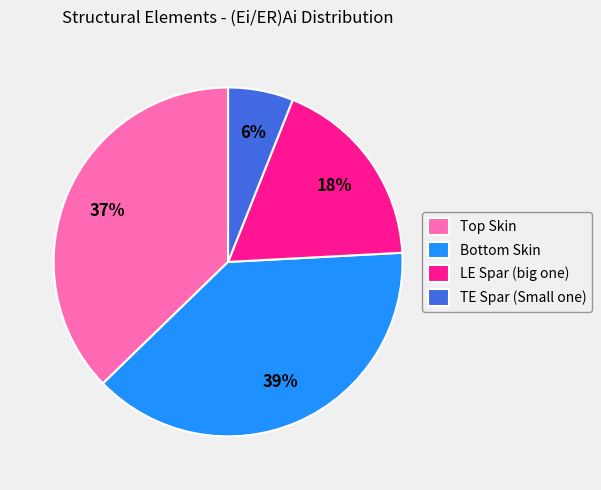

Count the number of slices in the pie.

4